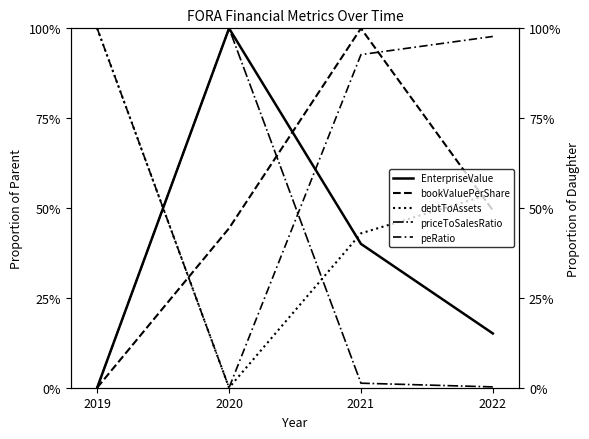

At which label does bookValuePerShare first exceed 49?

2021